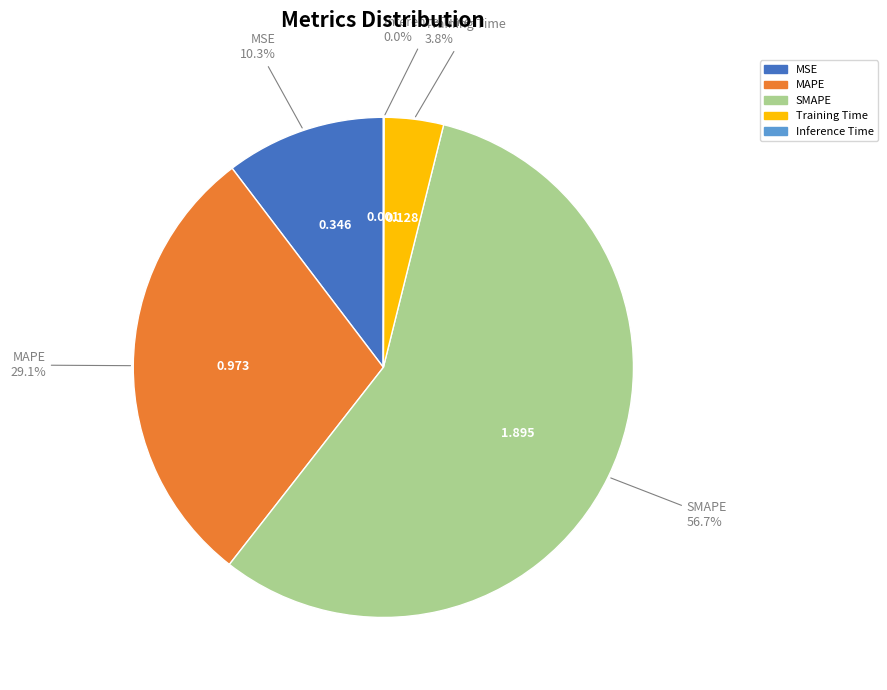

Combined, do Training Time and MSE account for over 50%?

No